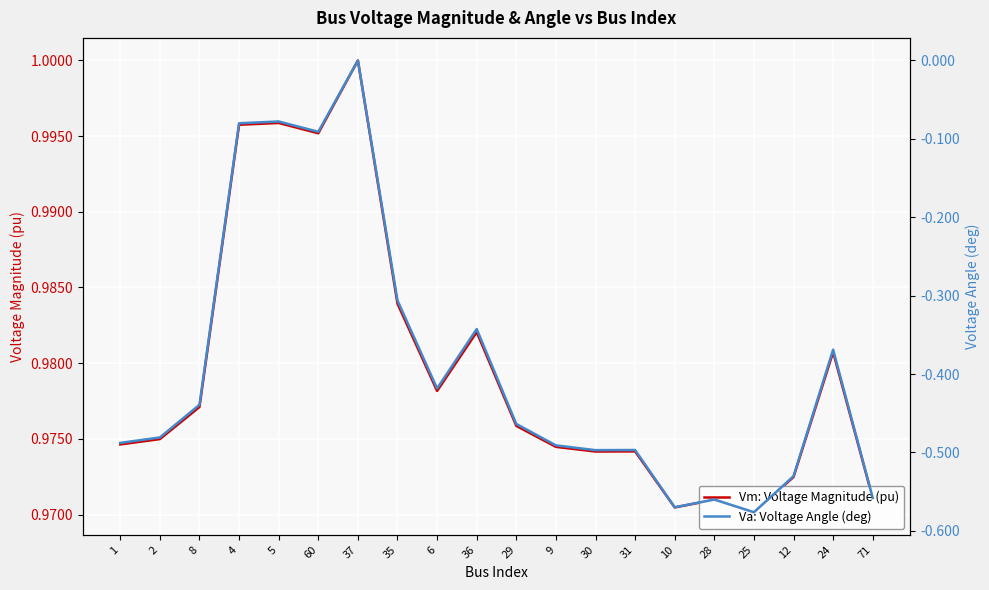

What is the spread (max minus min) of values at 24?

1.3